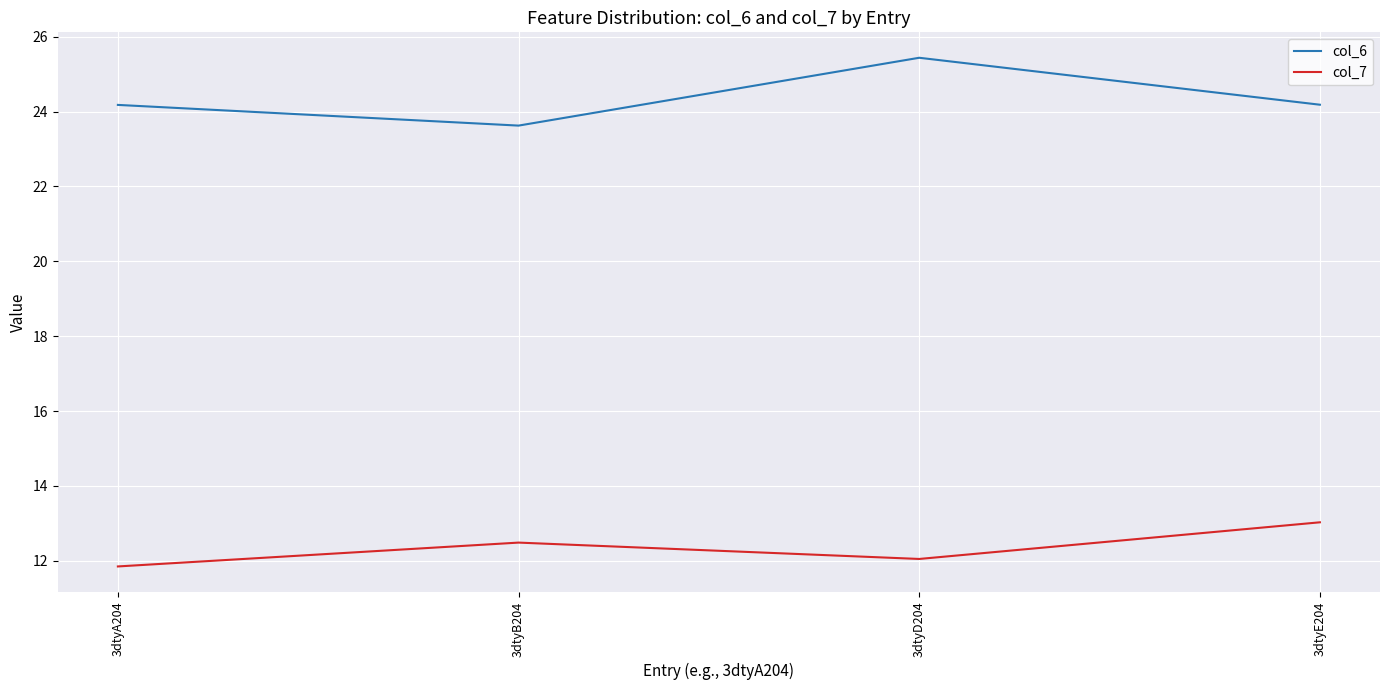

At which category does col_7 reach its first local peak?

3dtyB204